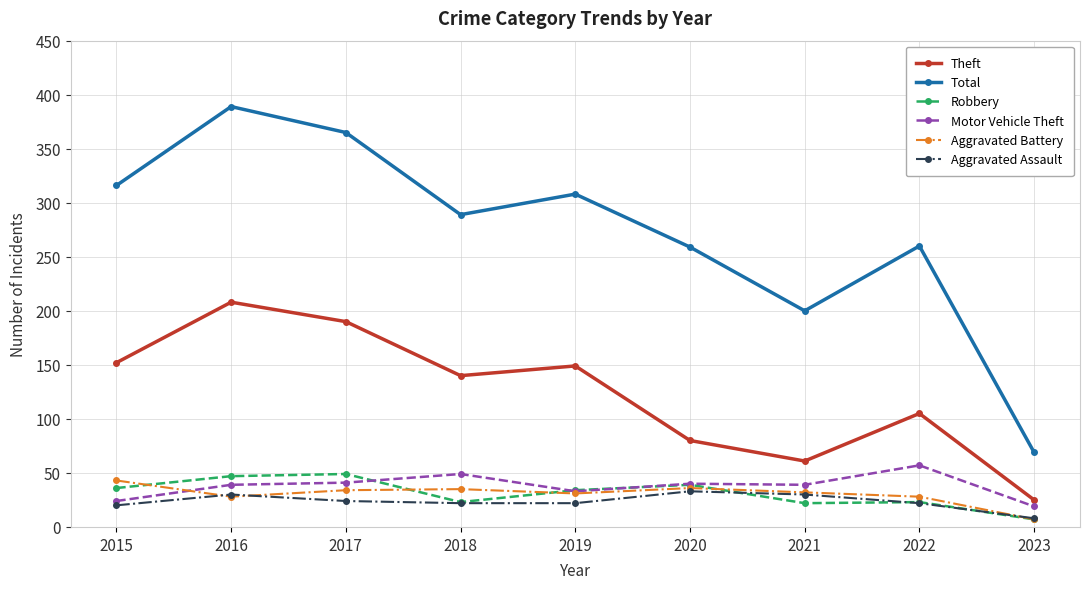

How many interior local valleys does the Theft series have?

2